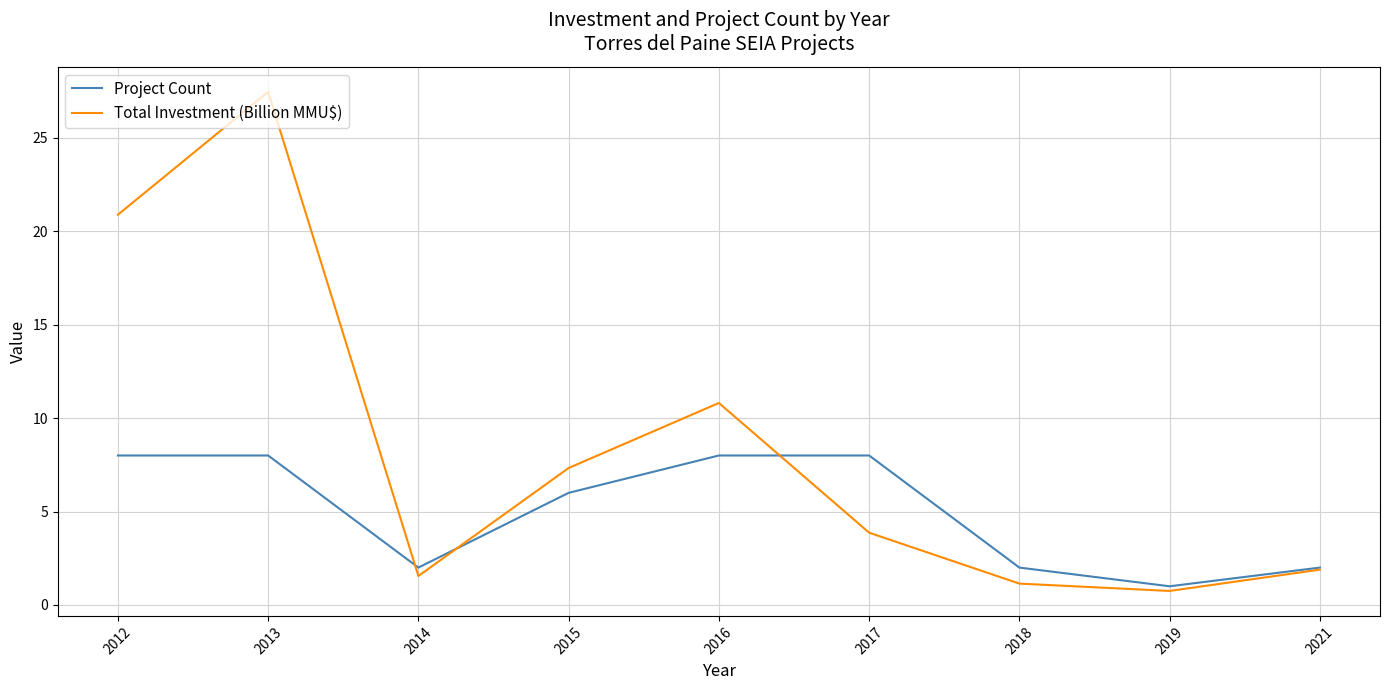

Which series has the largest total across all categories?

Total Investment (Billion MMU$)